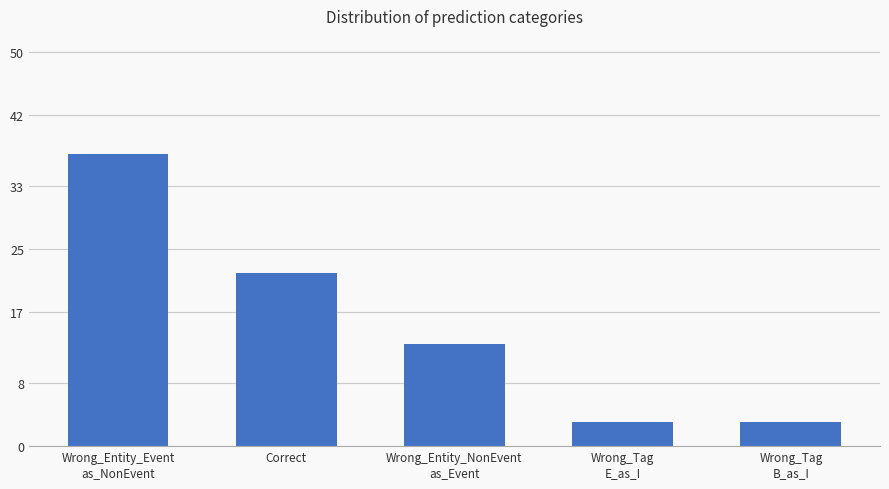

Does the chart contain stacked bars?

No